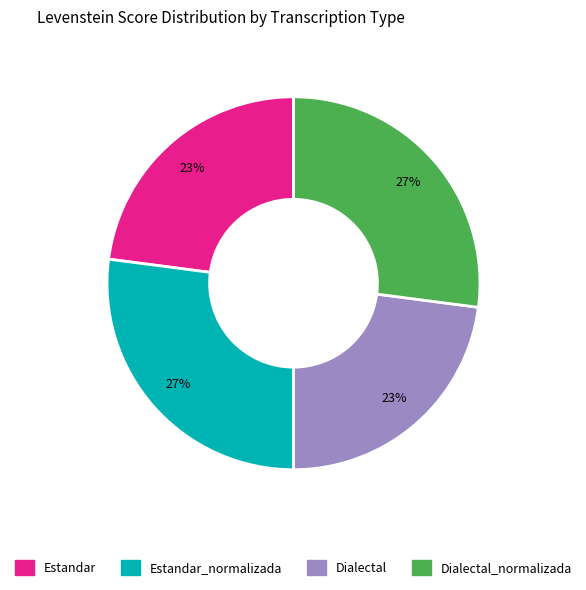

How many segments does this pie chart have?

4